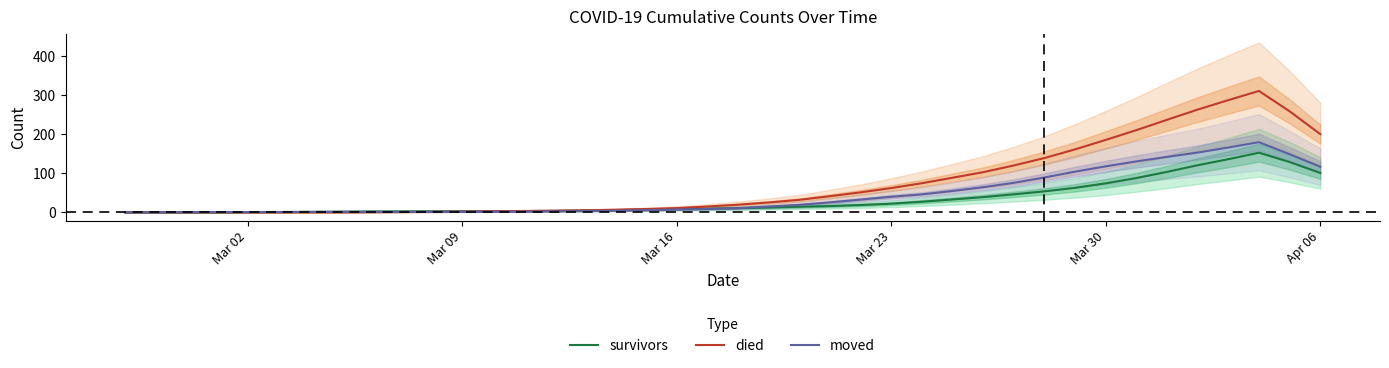

Where is survivors nearest to the value 76?

Mar 30